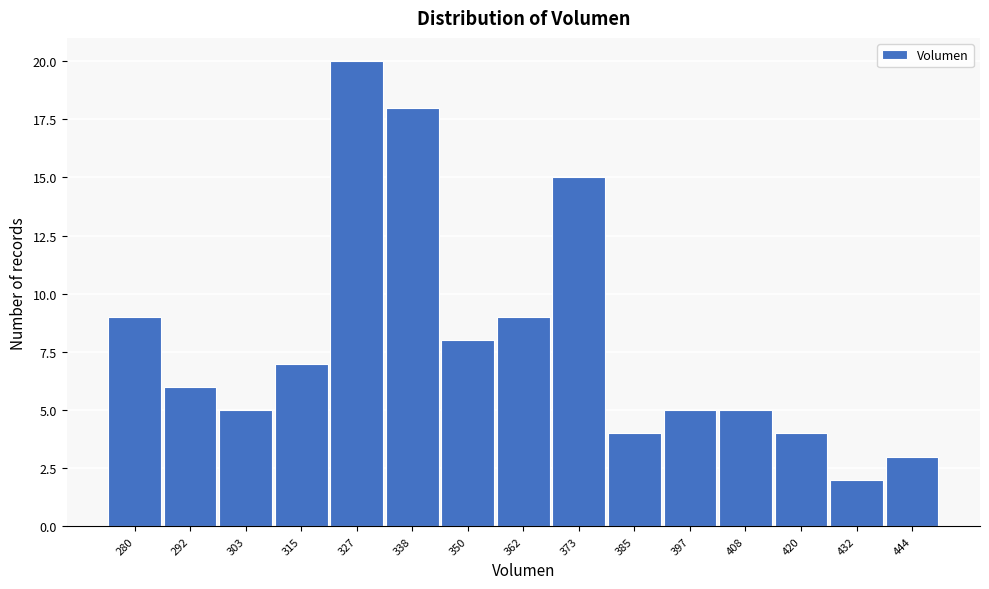

Reading right to left, list all the values displayed in this chart.

444=3	432=2	420=4	408=5	397=5	385=4	373=15	362=9	350=8	338=18	327=20	315=7	303=5	292=6	280=9